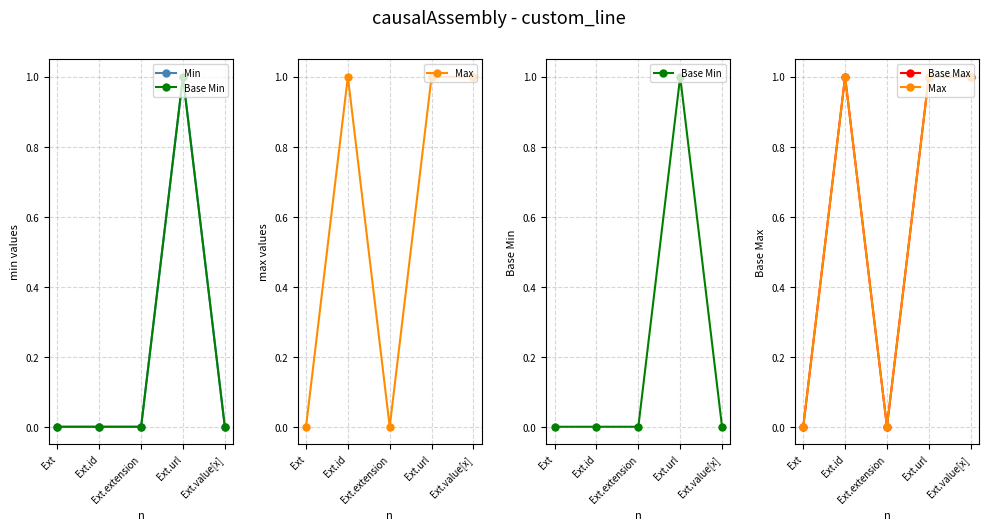

Reading left to right, what are all the values shown in this chart?

Min: 0	0	0	1	0
Base Min: 0	0	0	1	0
Max: 0	1	0	1	1
Base Max: 0	1	0	1	1